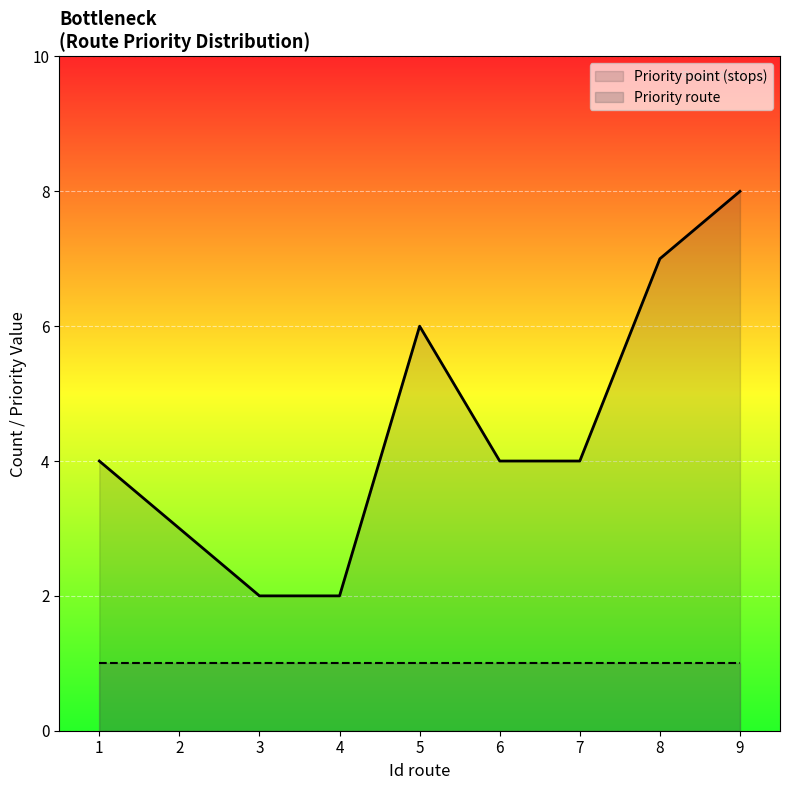

True or false: Priority point (stops) has more than 2 interior local peaks.

False